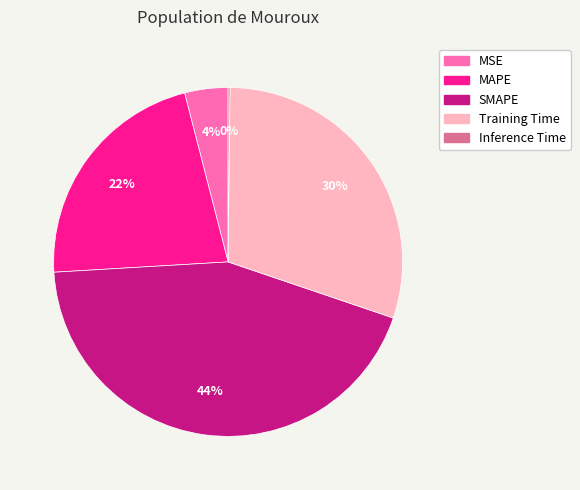

Combined, do MAPE and SMAPE account for over 50%?

Yes